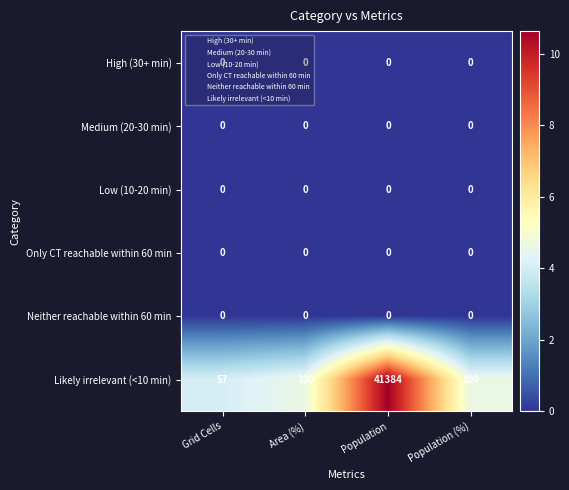

What is the difference between the highest and lowest values at Population?

41384